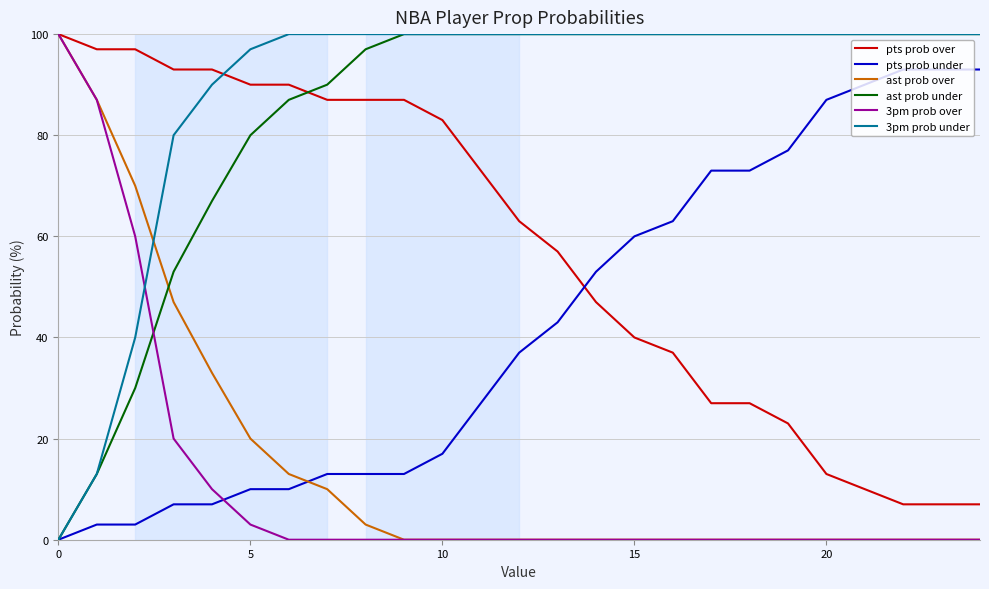

What is the greatest value displayed?

100